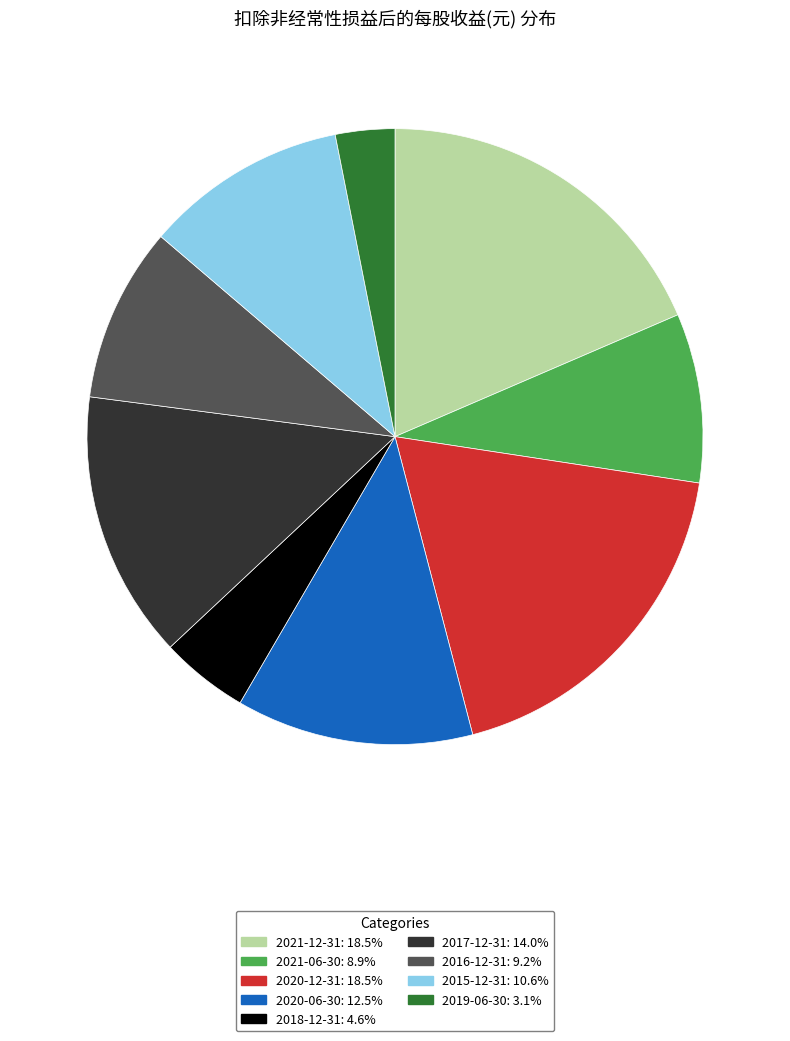

Does 2017-12-31 account for over 50% of the chart?

No